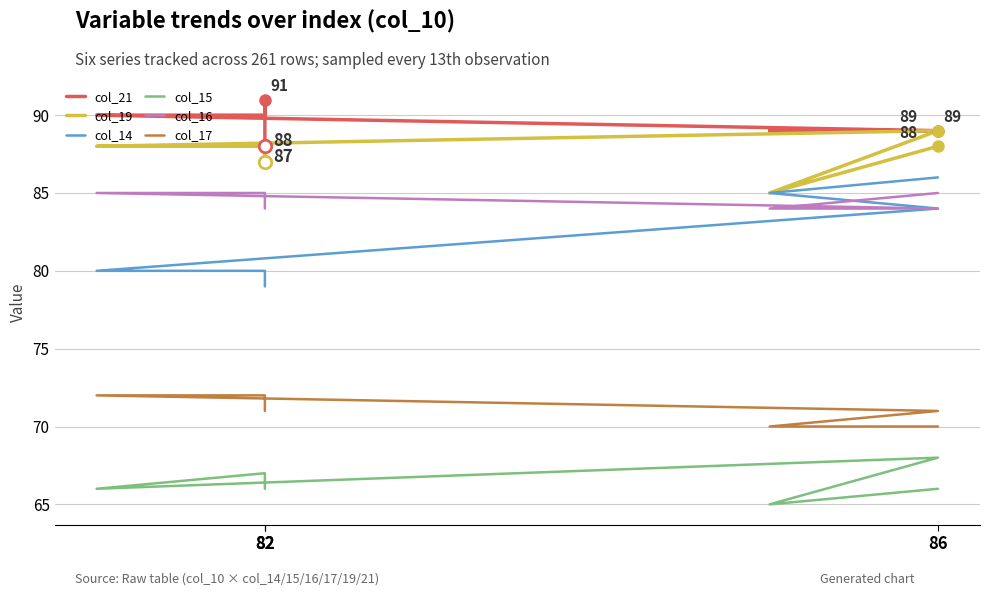

What is the approximate value of col_14 at 82?

80